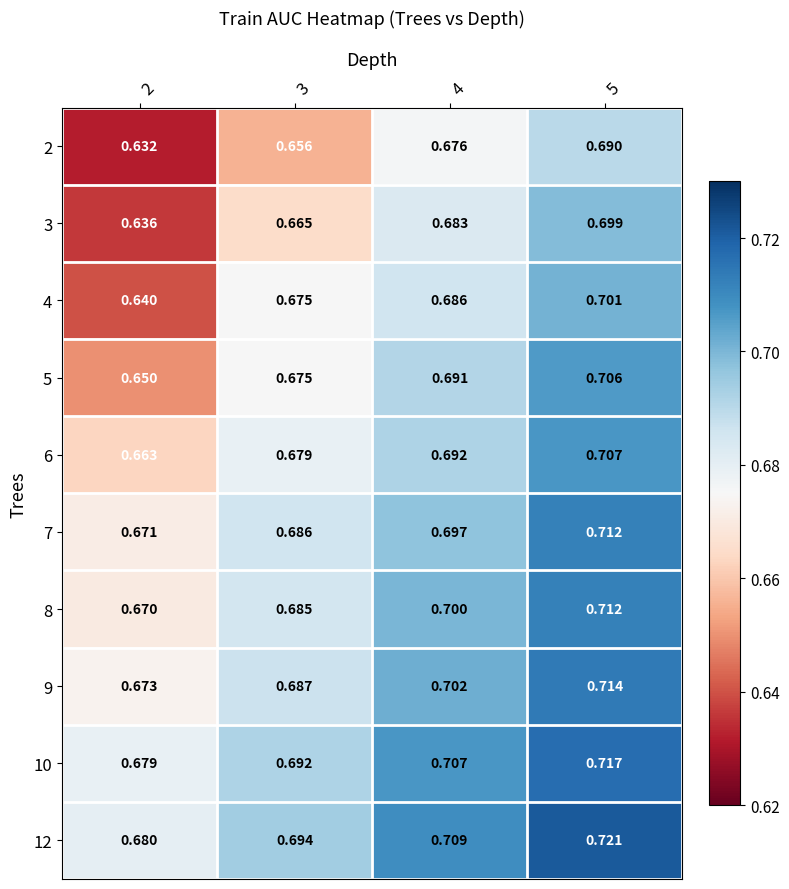

Reading left to right, list all the values displayed in this chart.

2: 2=0.6	3=0.7	4=0.7	5=0.7
3: 2=0.6	3=0.7	4=0.7	5=0.7
4: 2=0.6	3=0.7	4=0.7	5=0.7
5: 2=0.7	3=0.7	4=0.7	5=0.7
6: 2=0.7	3=0.7	4=0.7	5=0.7
7: 2=0.7	3=0.7	4=0.7	5=0.7
8: 2=0.7	3=0.7	4=0.7	5=0.7
9: 2=0.7	3=0.7	4=0.7	5=0.7
10: 2=0.7	3=0.7	4=0.7	5=0.7
12: 2=0.7	3=0.7	4=0.7	5=0.7